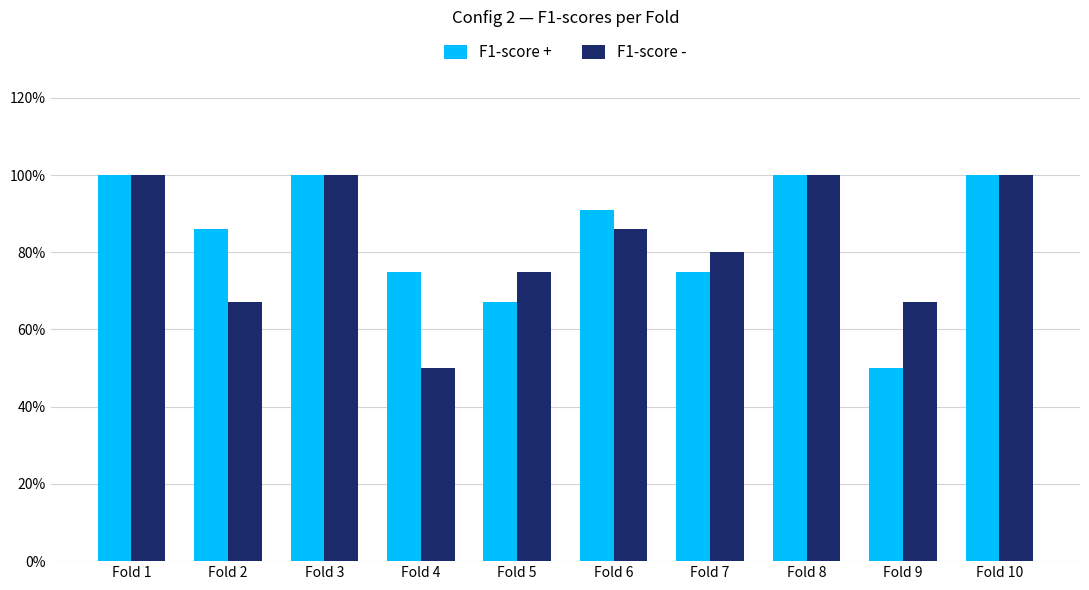

Between Fold 3 and Fold 8, which series saw the biggest shift?

F1-score +